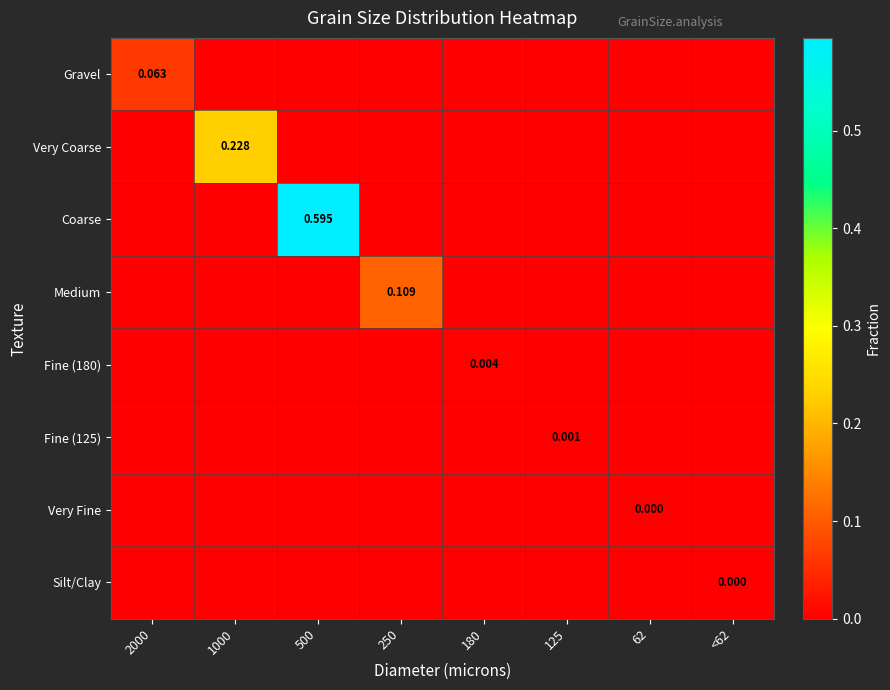

List the labels in order of Very Coarse value, smallest first.

2000, 500, 250, 180, 125, 62, <62, 1000